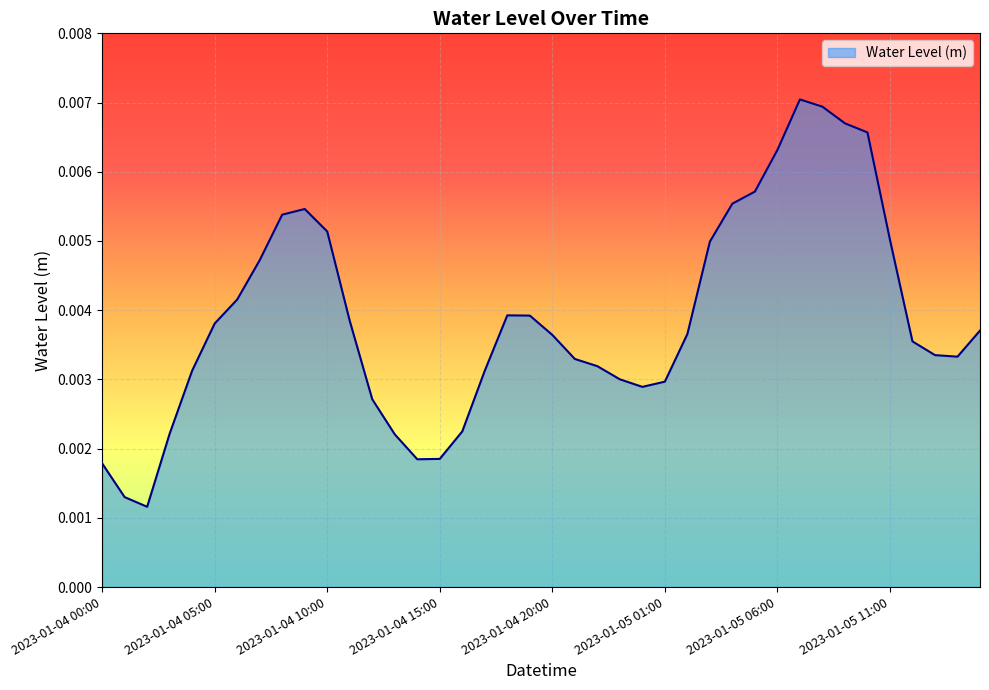

What is the sum of all values?

0.2